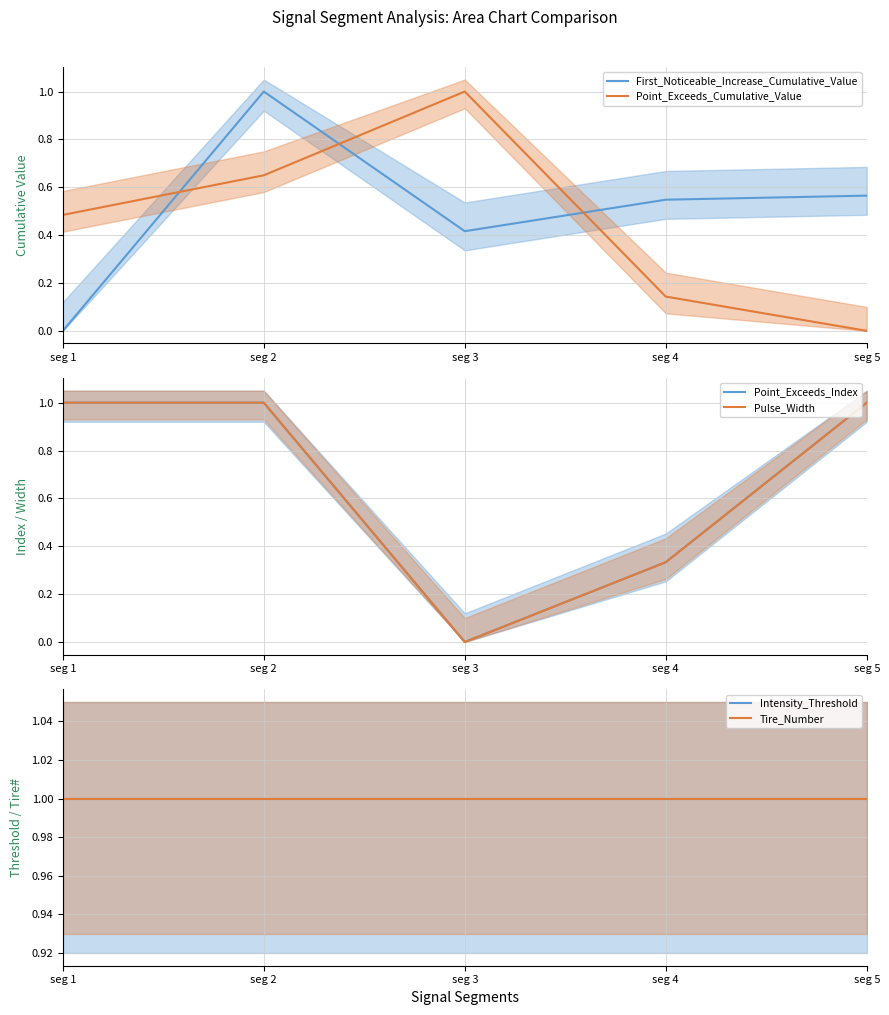

The value of Tire_Number at seg 4 is 1.3. True or false?

False